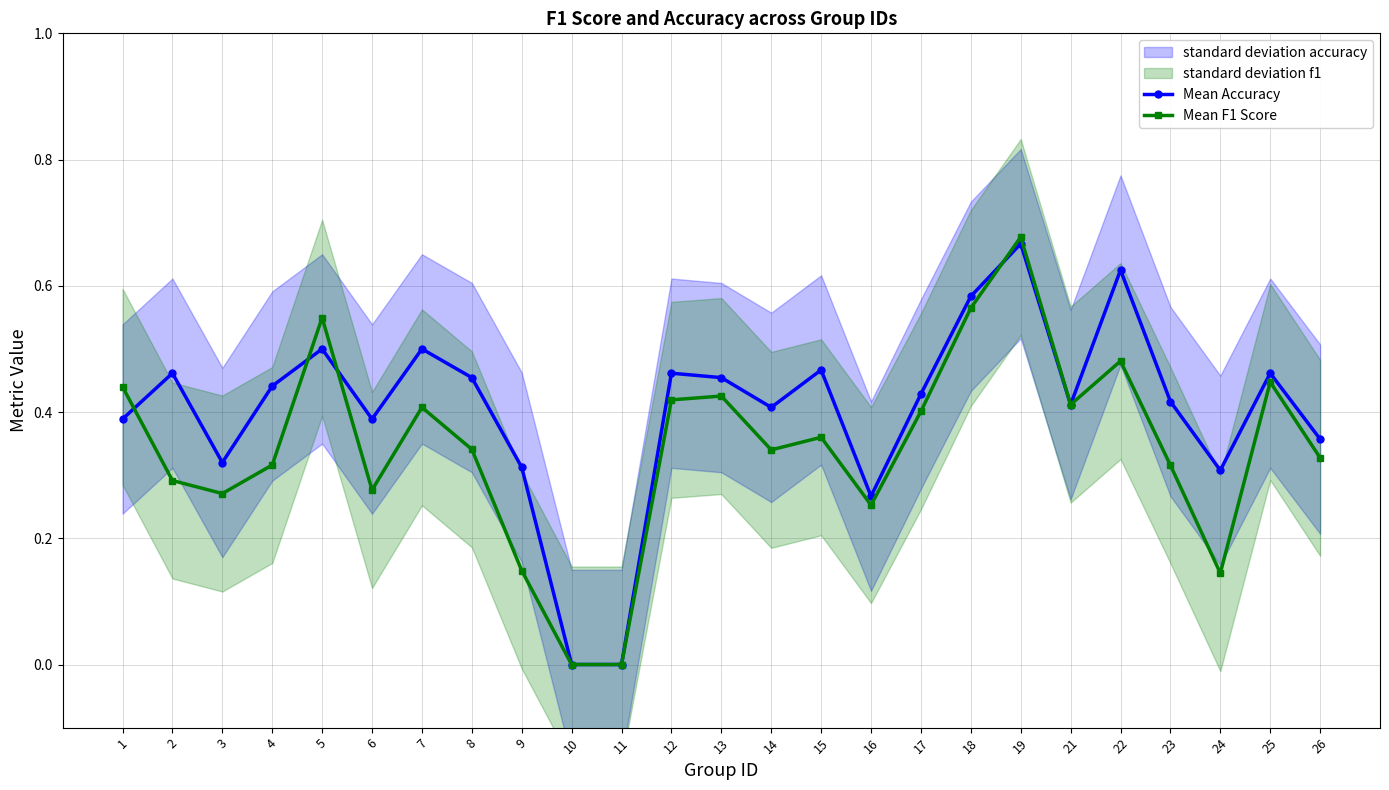

At how many categories does at least one series exceed 0?

23